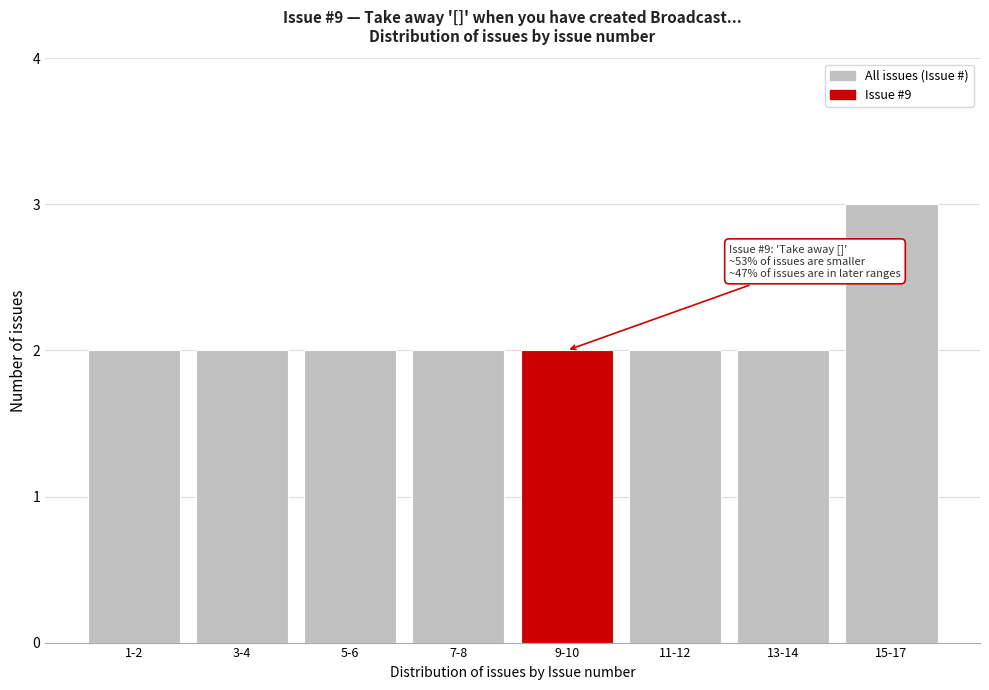

Reading left to right, extract all data points from this chart.

2	2	2	2	2	2	2	3